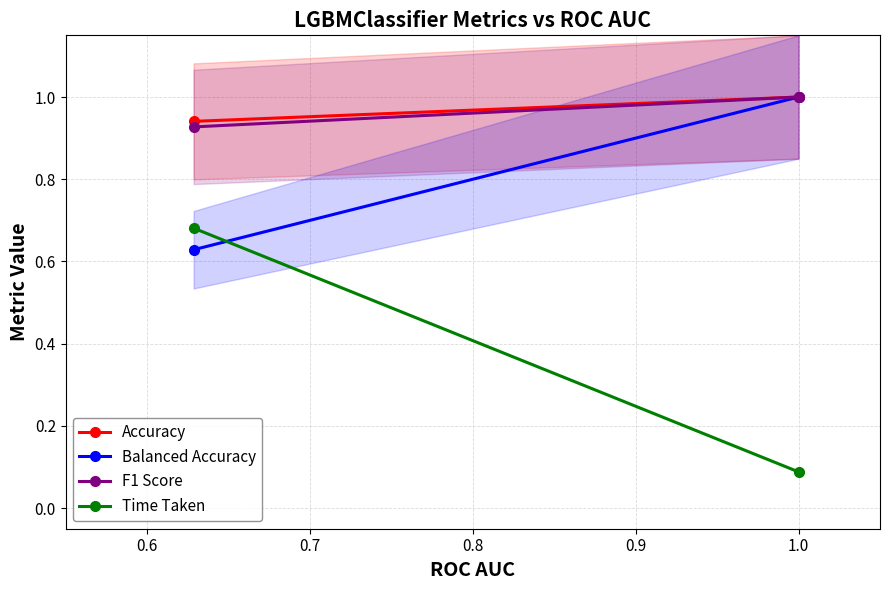

What is the value of the F1 Score point at the 2nd from the left?

1.0